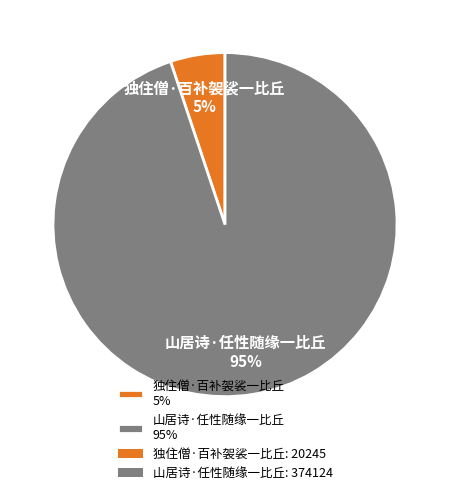

Count the number of slices in the pie.

2